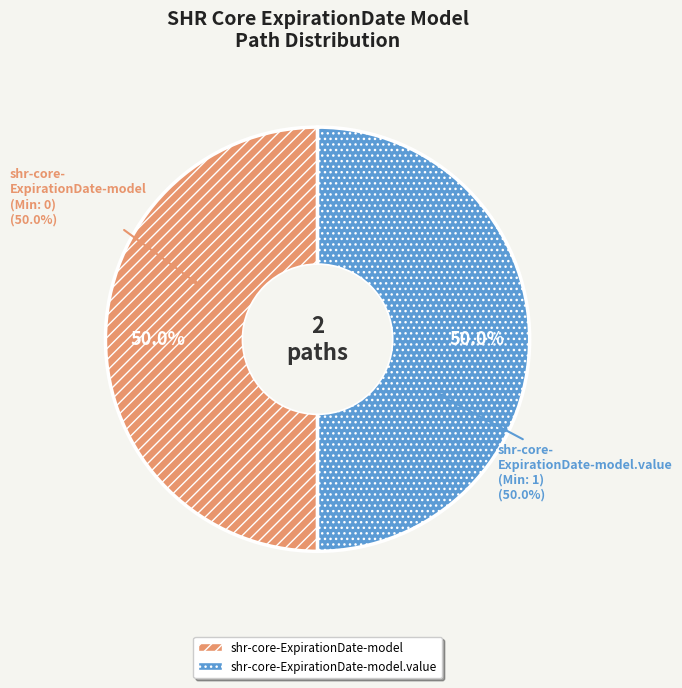

Which slice is the smallest?

shr-core-ExpirationDate-model